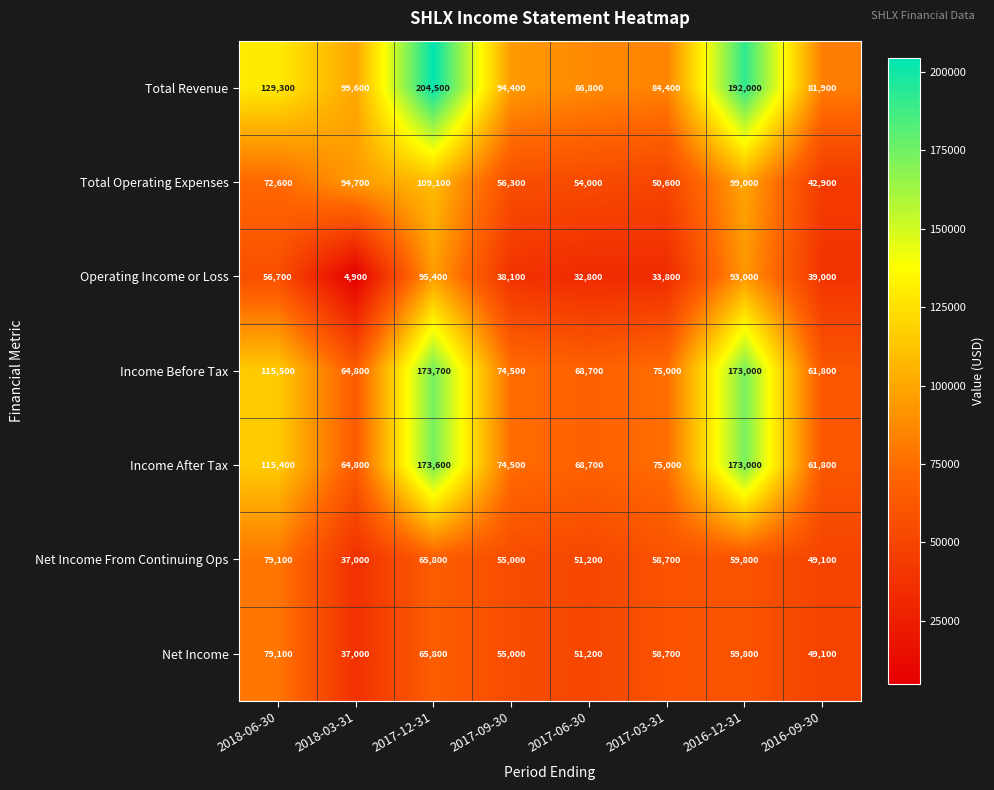

Which series has the widest spread of values?

Total Revenue